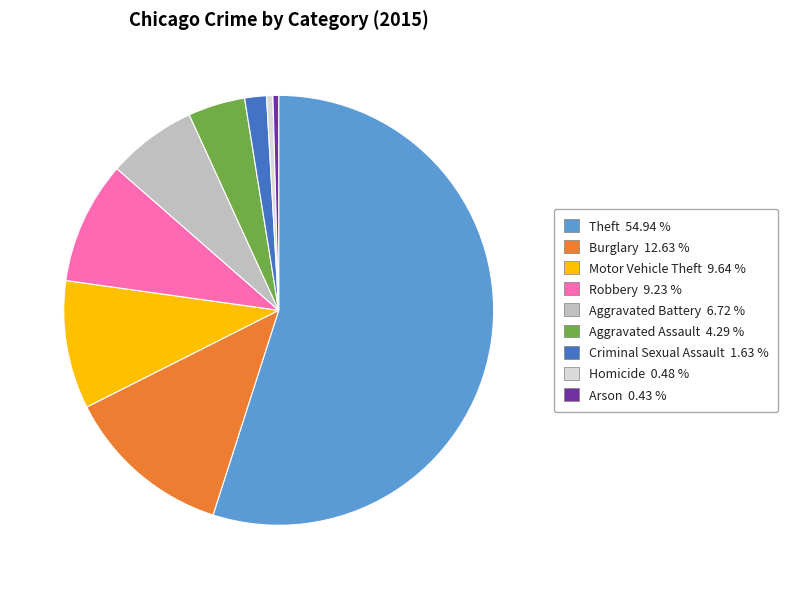

Which slice is the largest?

Theft